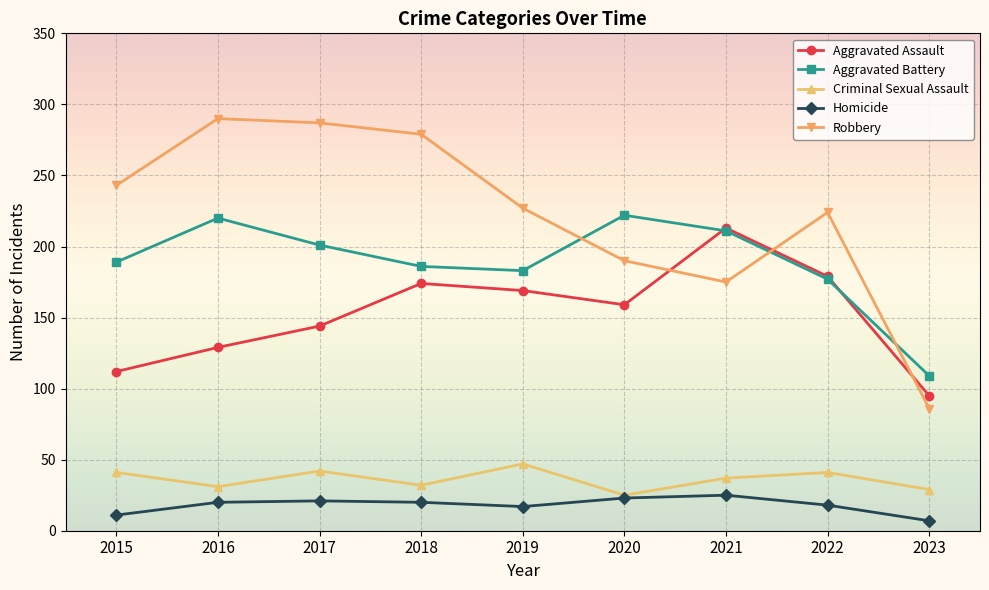

True or false: Robbery and Homicide intersect in this chart.

False